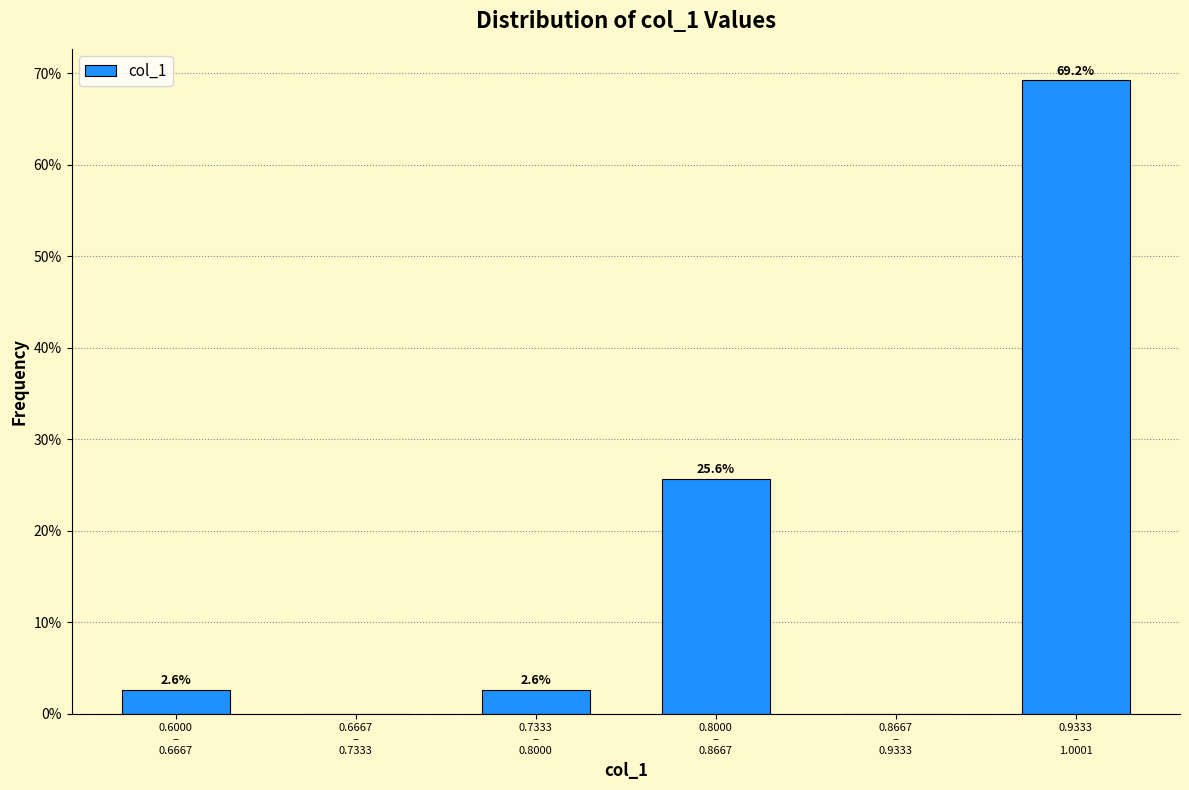

What is the greatest value displayed?

69.2